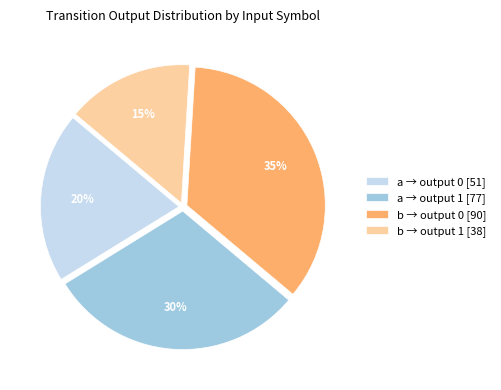

Between b → output 0 [90] and a → output 1 [77], which is larger?

b → output 0 [90]